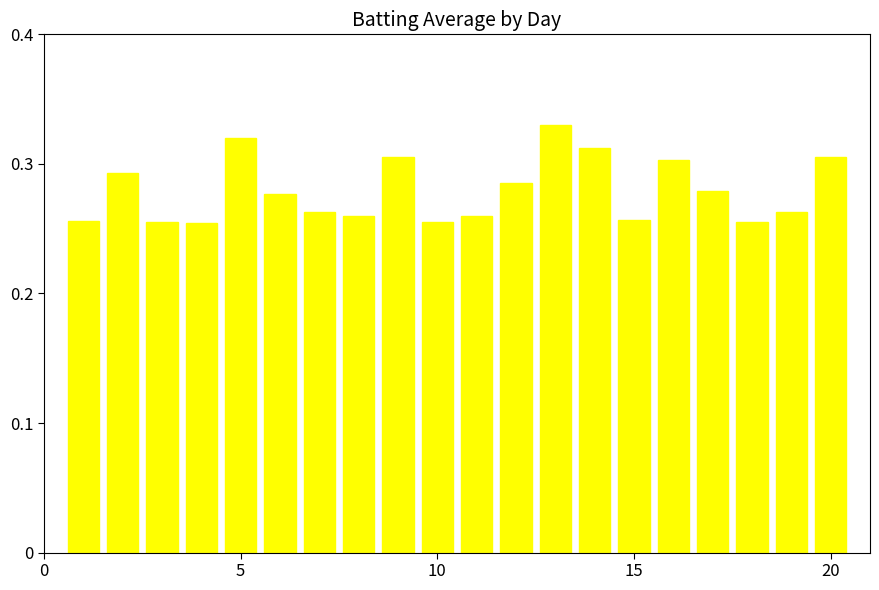

Count the values in the range 0 to 1.

20